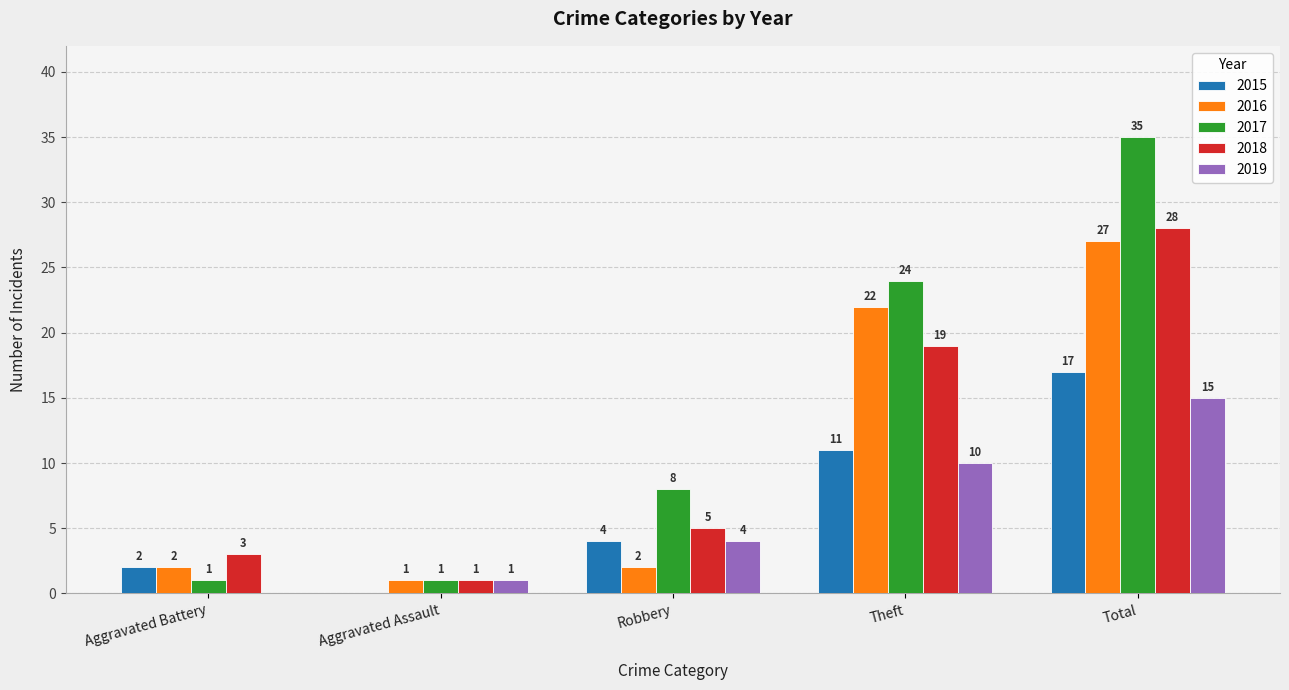

At which label is 2018 closest to 14?

Theft